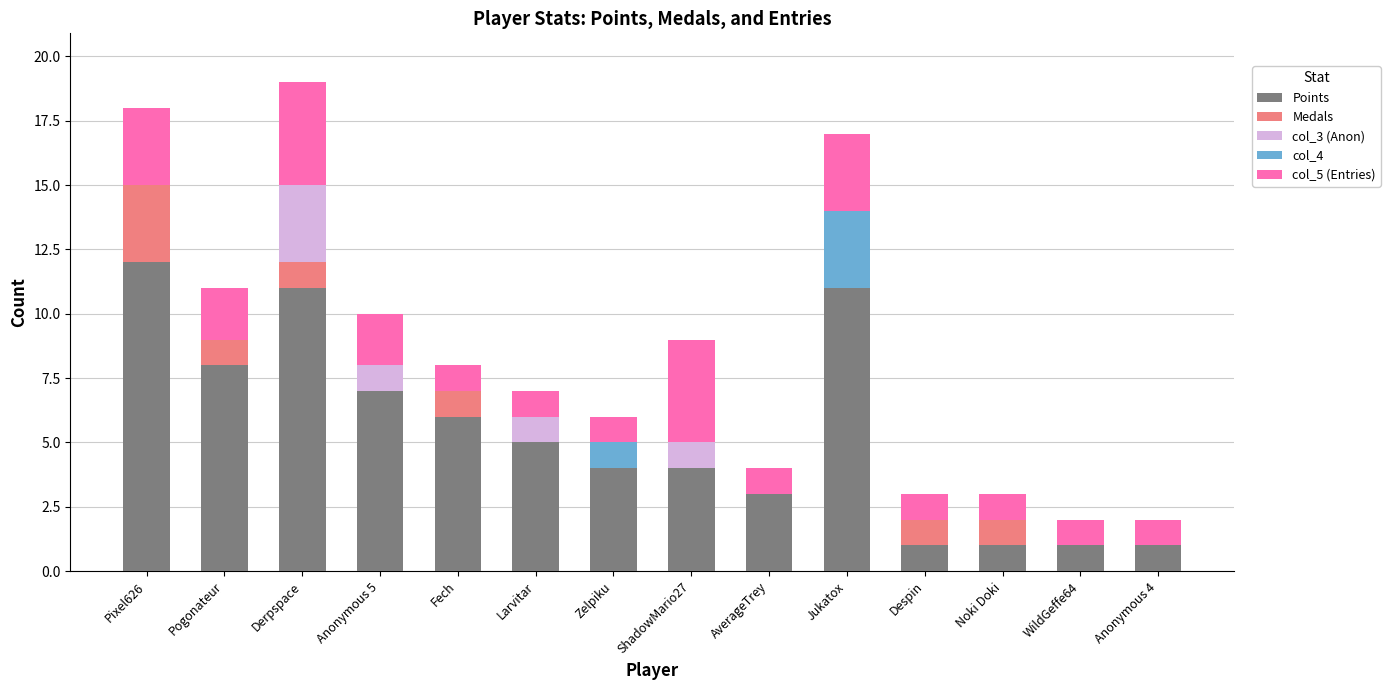

Which category has the highest value in the Points series?

Pixel626